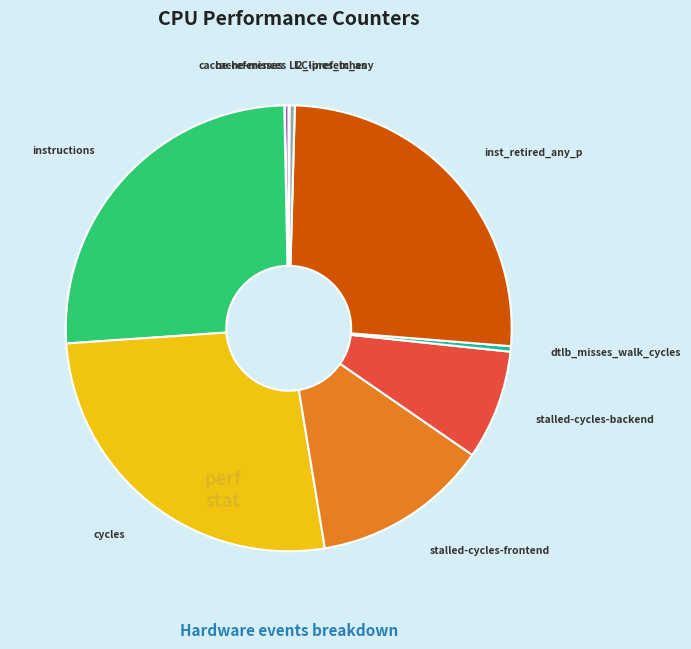

Combined, do l2_lines_in_any and dtlb_misses_walk_cycles account for over 50%?

No